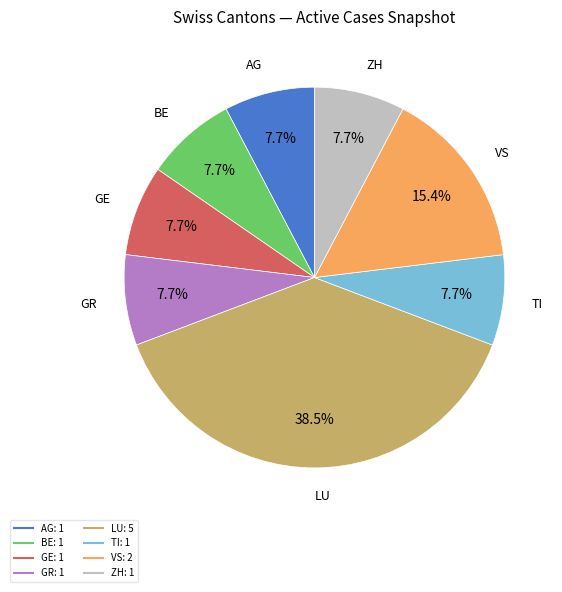

To the nearest percent, what is the average slice percentage?

12%